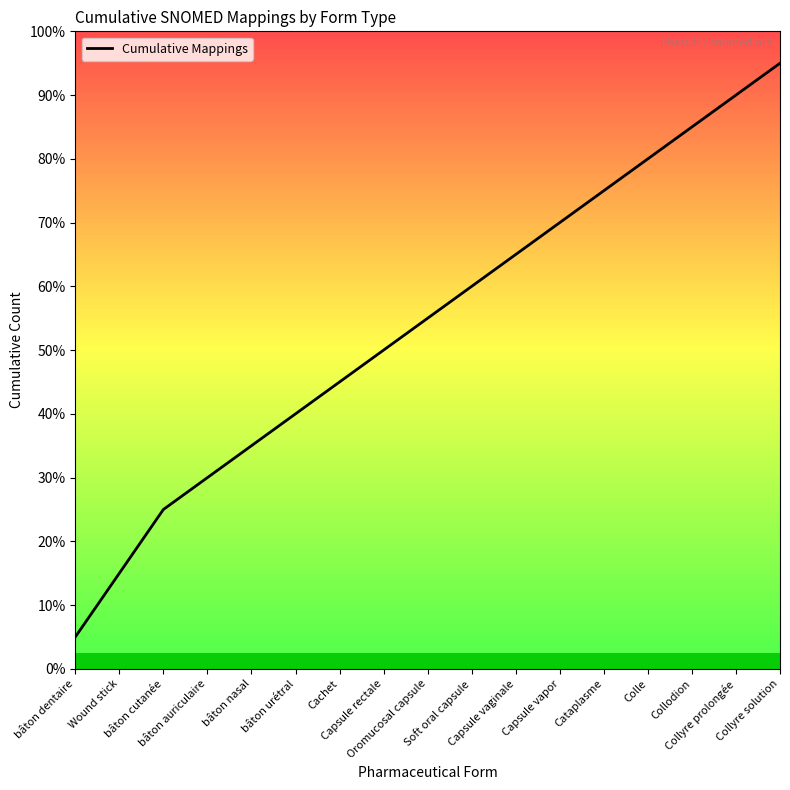

Which has a higher value, bâton cutanée or Capsule vapor?

Capsule vapor